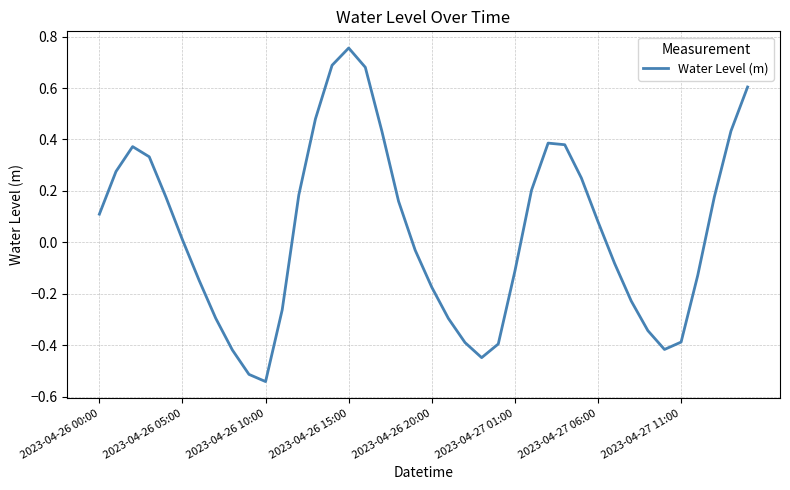

What is the difference between the maximum and minimum values?

1.3